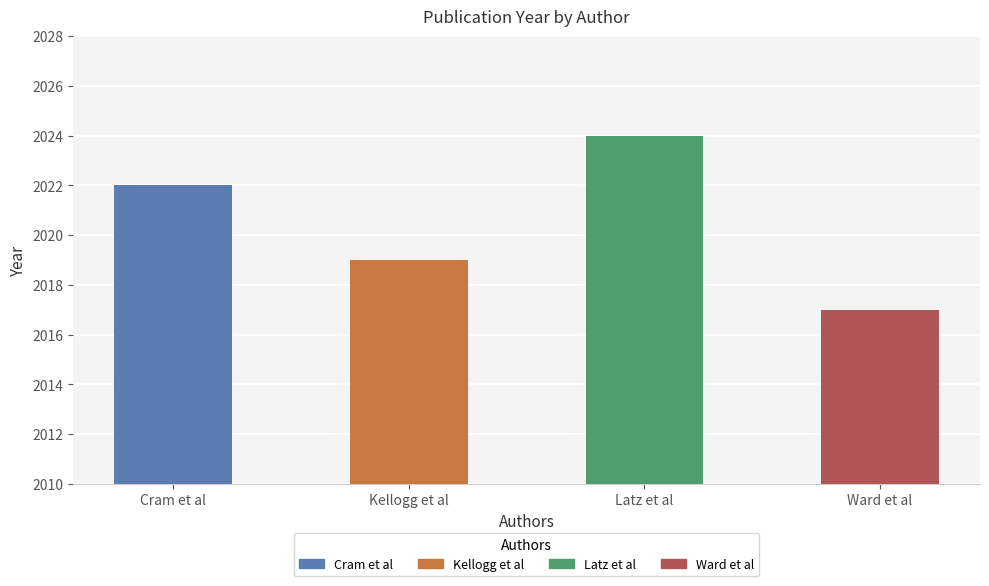

What is the label of the 1st bar from the right?

Ward et al